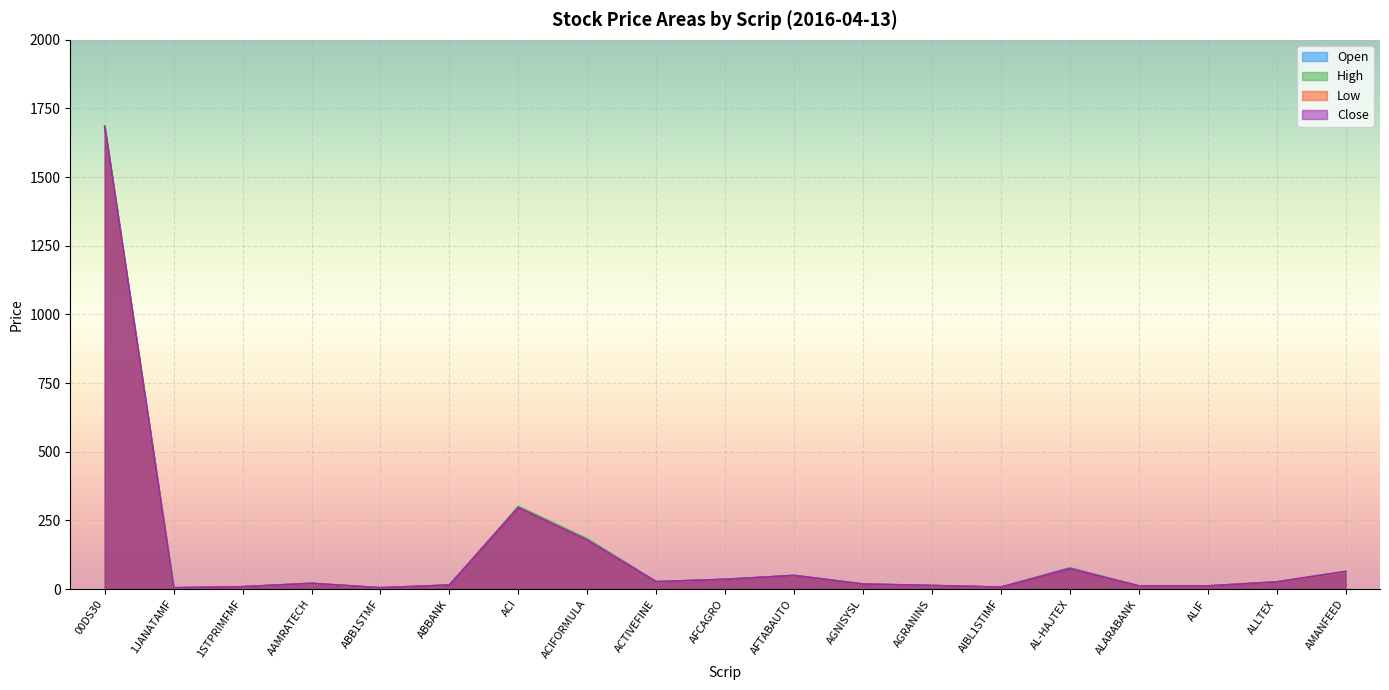

Does the chart display data point markers on the line(s)?

No